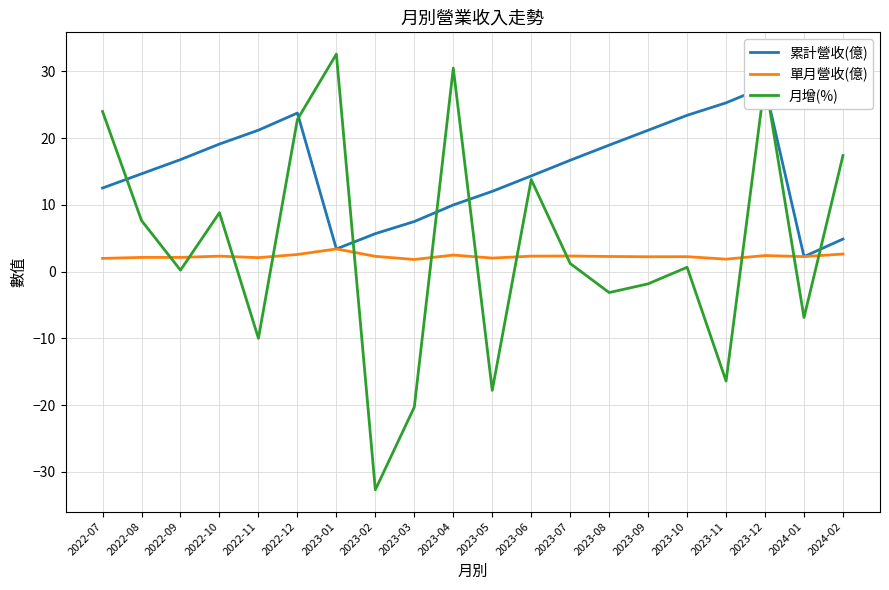

Which series ends up on top after the final intersection of 累計營收(億) and 月增(%)?

月增(%)